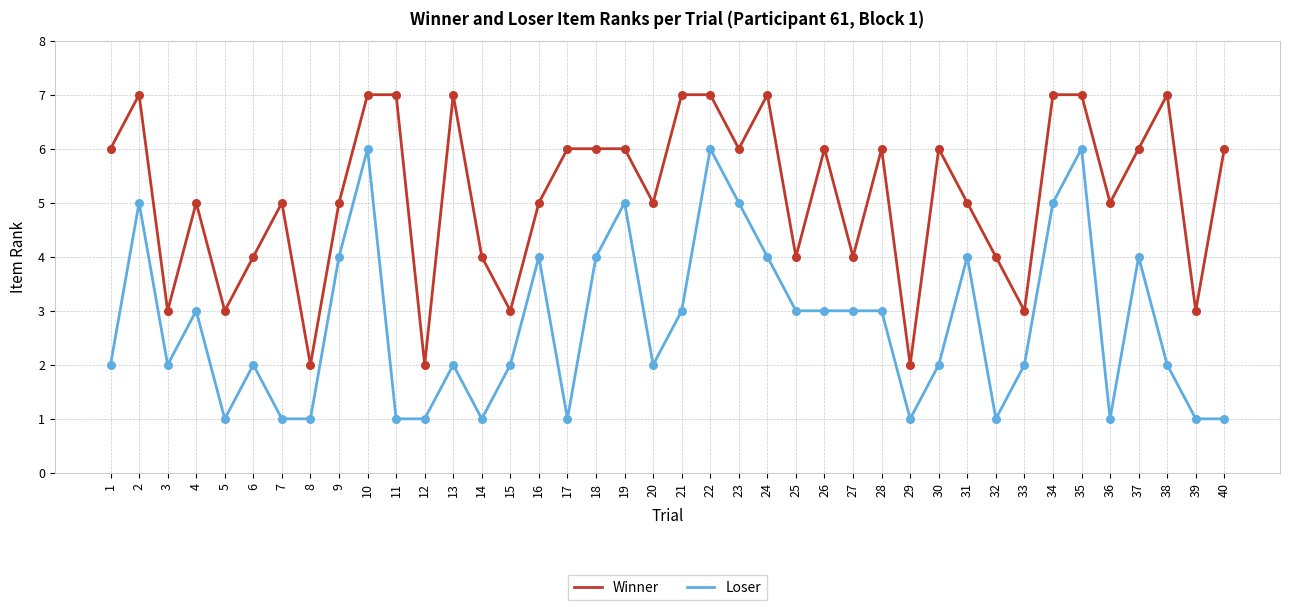

What is the total value across all series at 23?

11